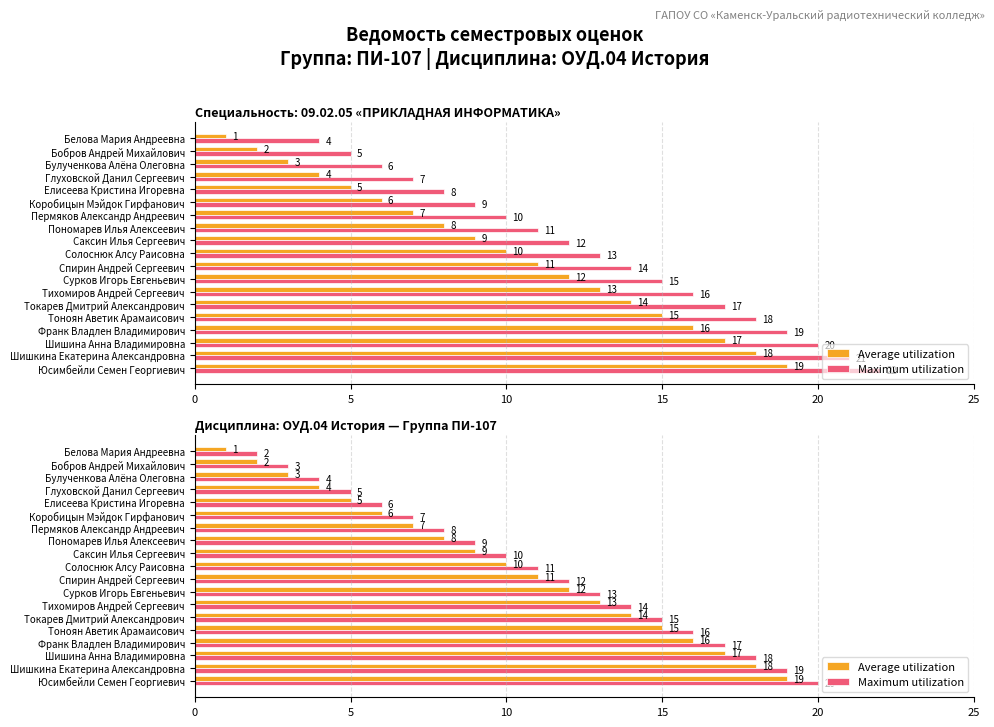

What is the spread (max minus min) of values at Пермяков Александр Андреевич?

1